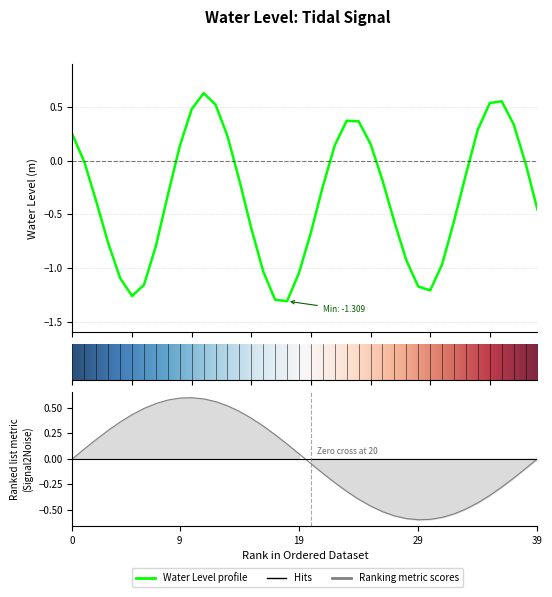

What is the sum of the values at 2023-02-09 03:00 and 2023-02-08 17:00?

0.4